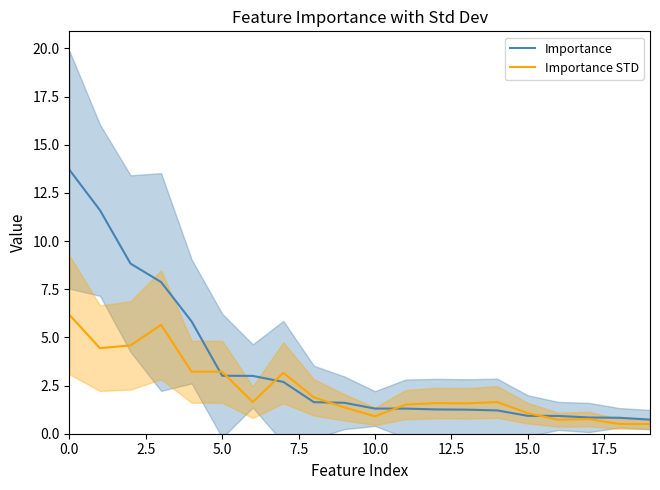

List the series in order of their overall mean, highest first.

Importance, Importance STD